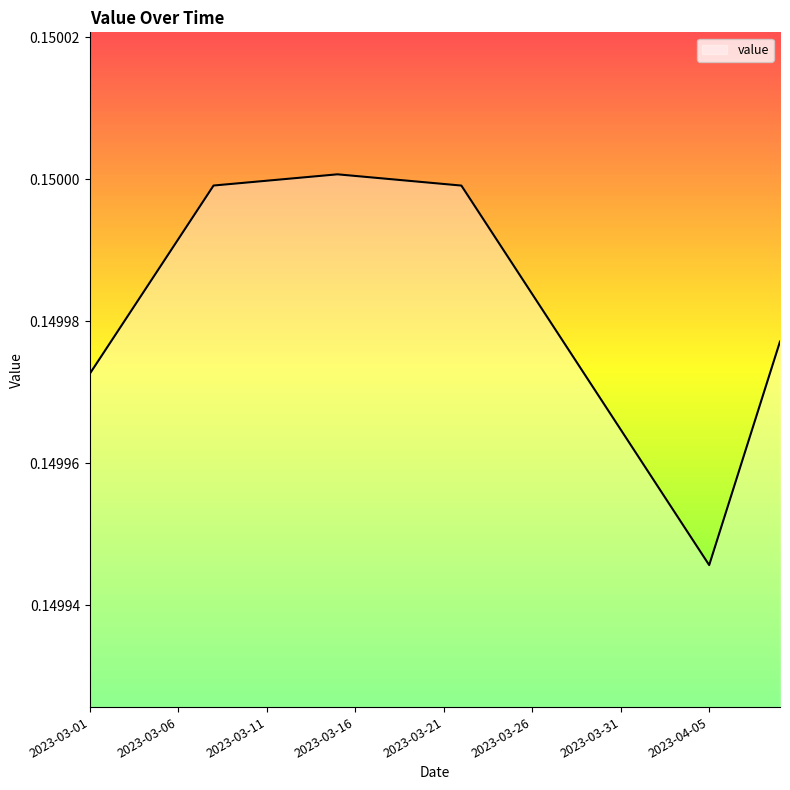

Rank the categories by value from highest to lowest.

2023-03-15, 2023-03-14, 2023-03-16, 2023-03-13, 2023-03-17, 2023-03-12, 2023-03-18, 2023-03-11, 2023-03-19, 2023-03-10, 2023-03-20, 2023-03-09, 2023-03-21, 2023-03-08, 2023-03-22, 2023-03-07, 2023-03-23, 2023-03-06, 2023-03-24, 2023-03-05, 2023-03-25, 2023-03-04, 2023-03-26, 2023-03-03, 2023-03-27, 2023-04-09, 2023-03-02, 2023-03-28, 2023-03-01, 2023-03-29, 2023-04-08, 2023-03-30, 2023-03-31, 2023-04-07, 2023-04-01, 2023-04-02, 2023-04-06, 2023-04-03, 2023-04-04, 2023-04-05